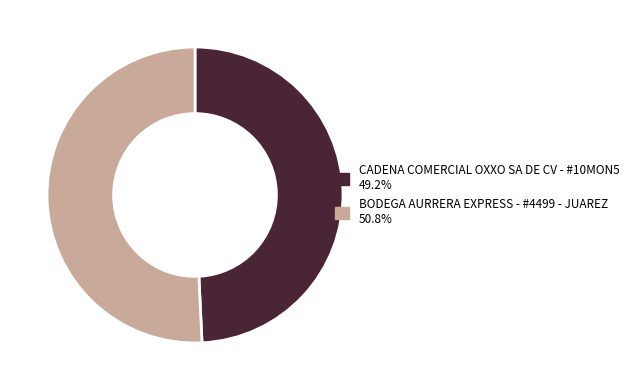

Does BODEGA AURRERA EXPRESS - #4499 - JUAREZ 50.8% account for over 50% of the chart?

Yes